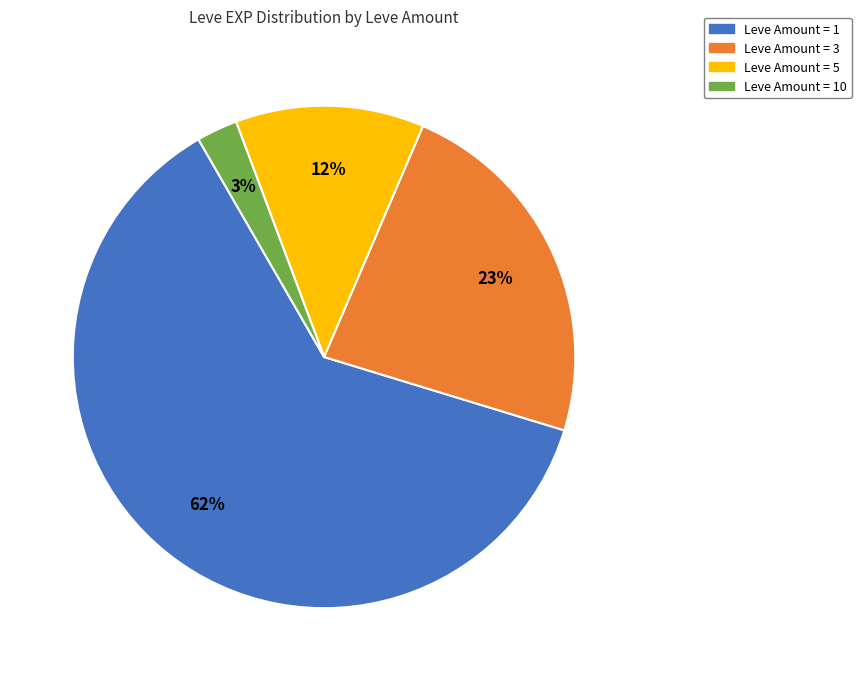

How many slices are in this pie chart?

4